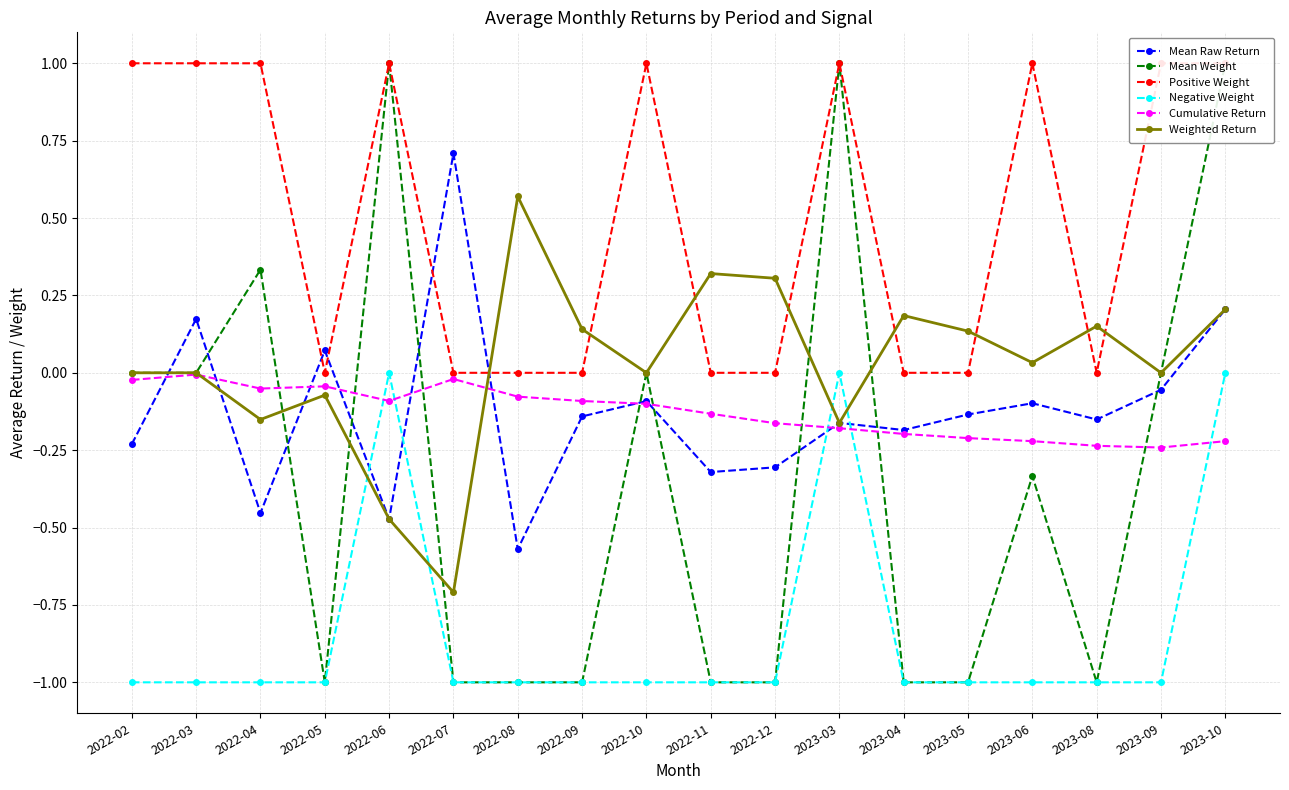

Which series has the largest total across all categories?

Positive Weight